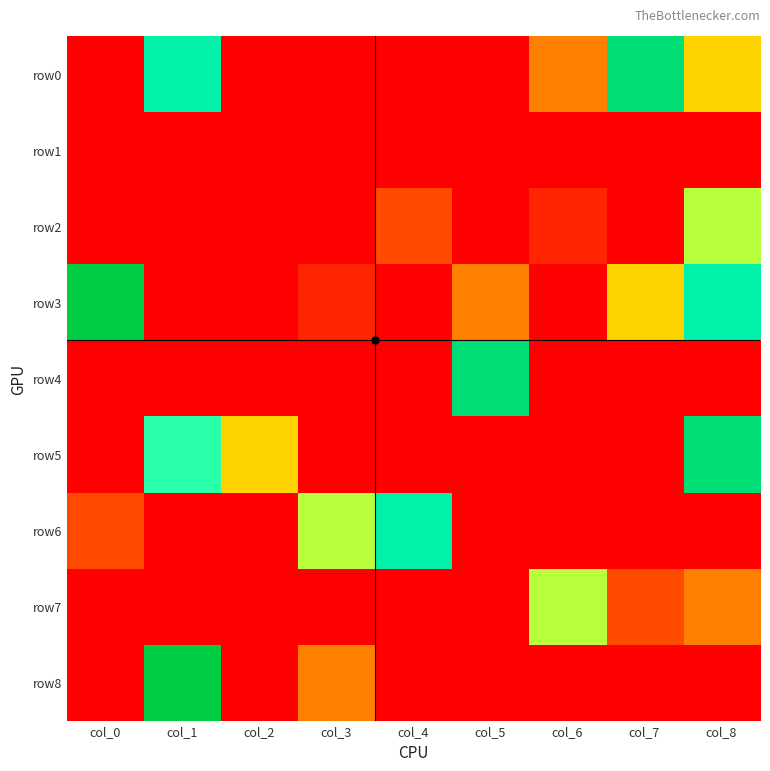

Between col_6 and col_4, which is larger?

col_6